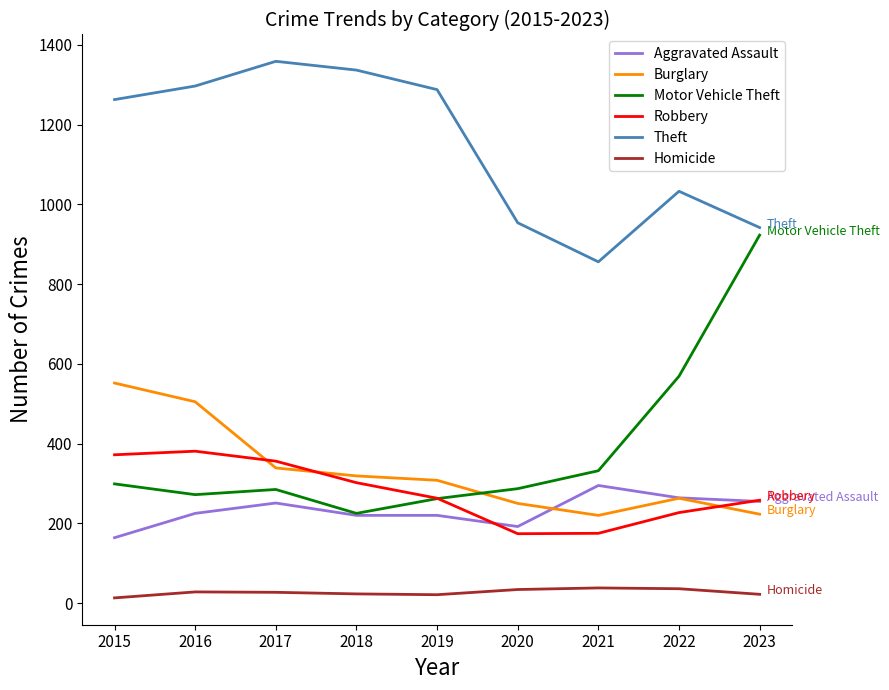

Which category has the highest value in the Aggravated Assault series?

2021